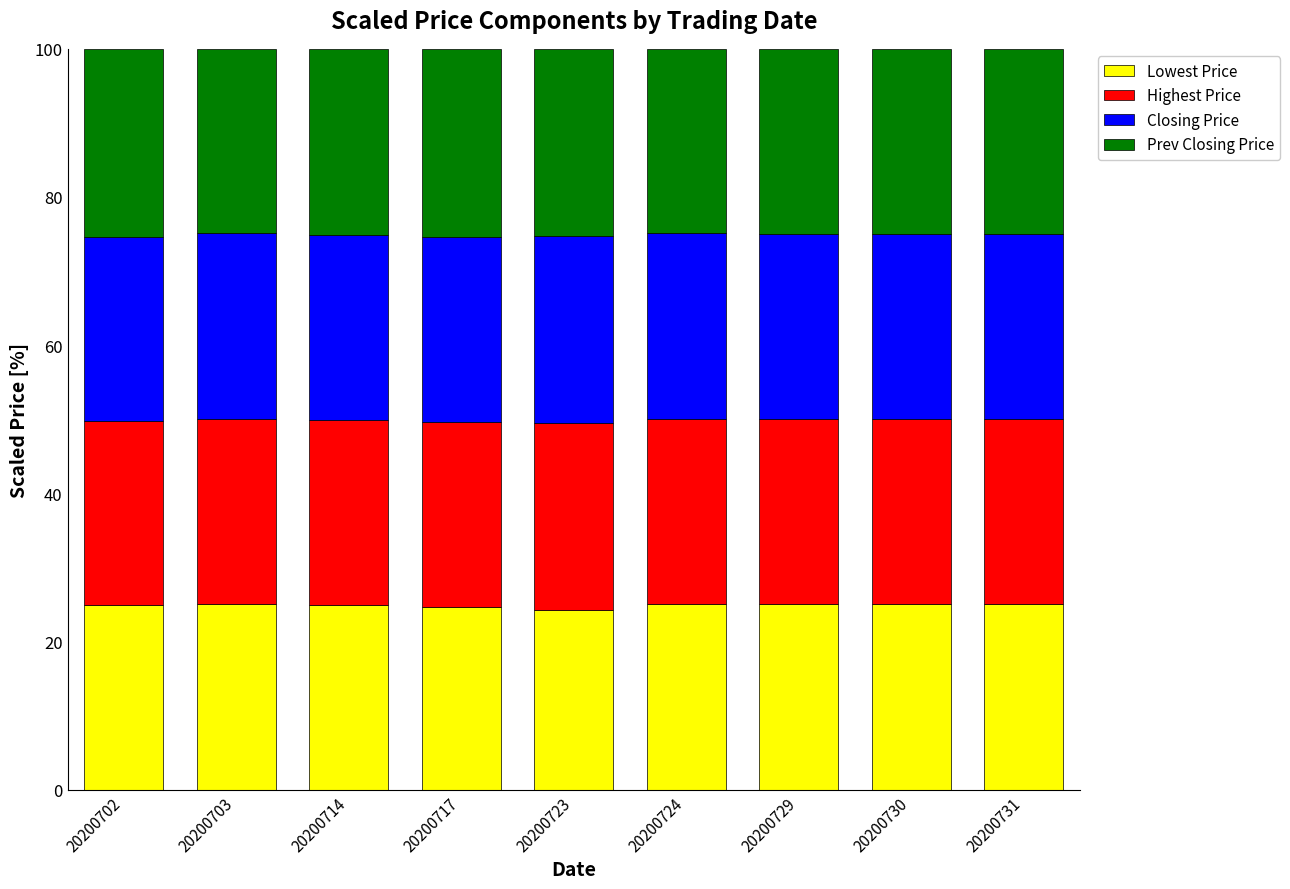

True or false: Lowest Price has a value of 25.0 at 20200731.

True